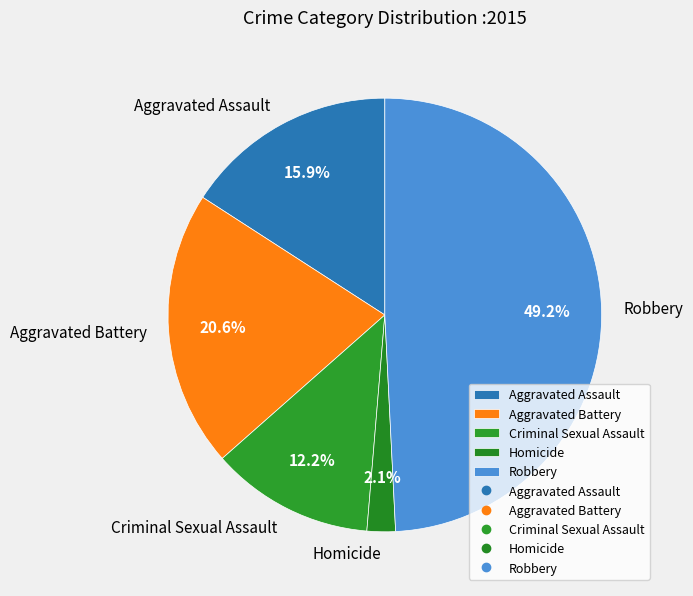

To the nearest percent, what is the combined percentage of Aggravated Assault and Criminal Sexual Assault?

28%